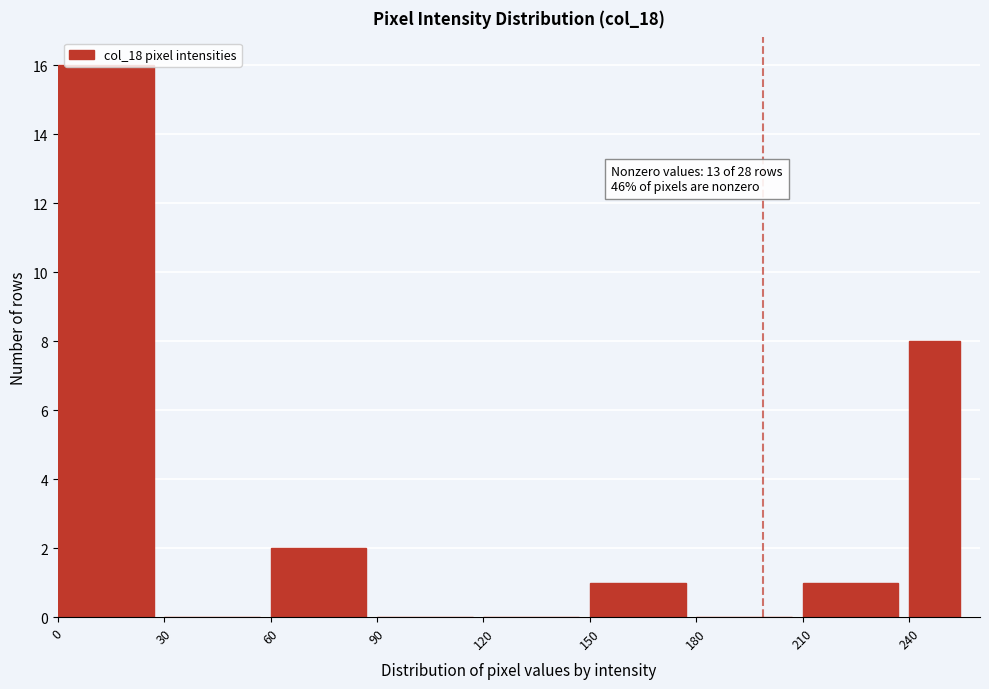

Around what value on the x-axis is the tallest bar? Give the approximate position of its centre, as read against the axis.

15